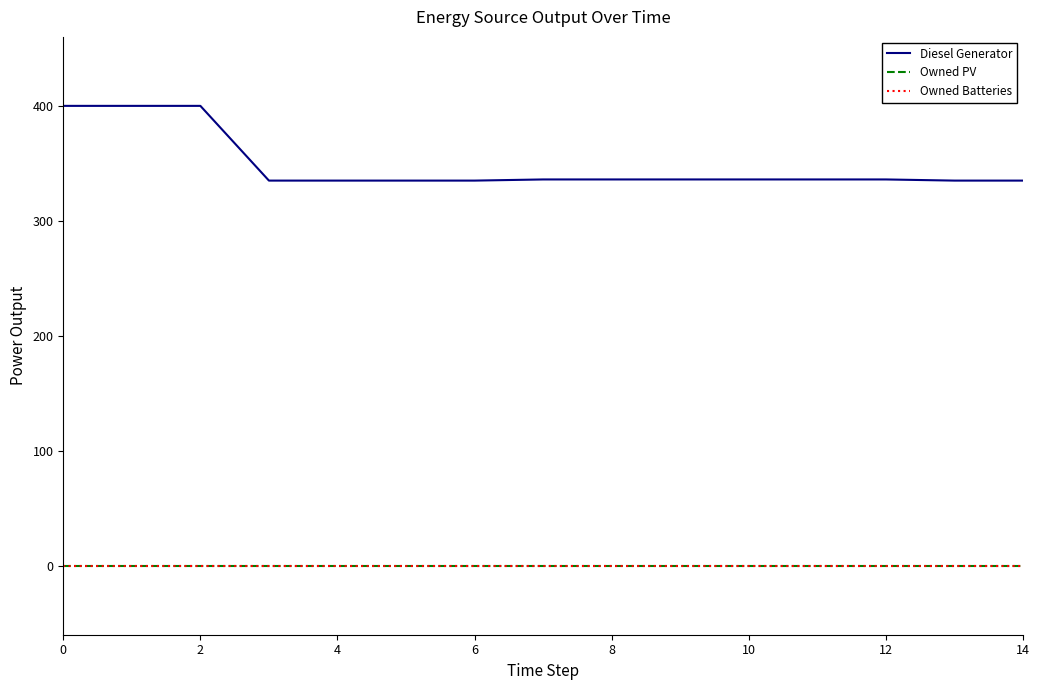

What is the maximum value for Diesel Generator?

400.0